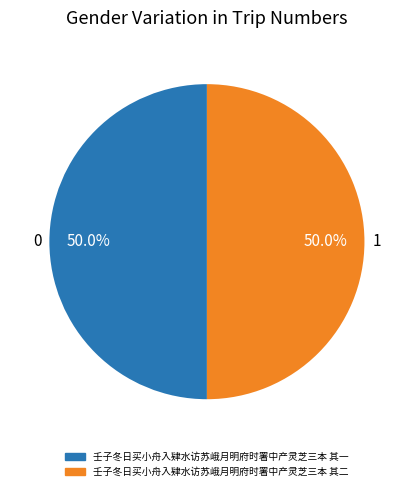

Count the number of slices in the pie.

2